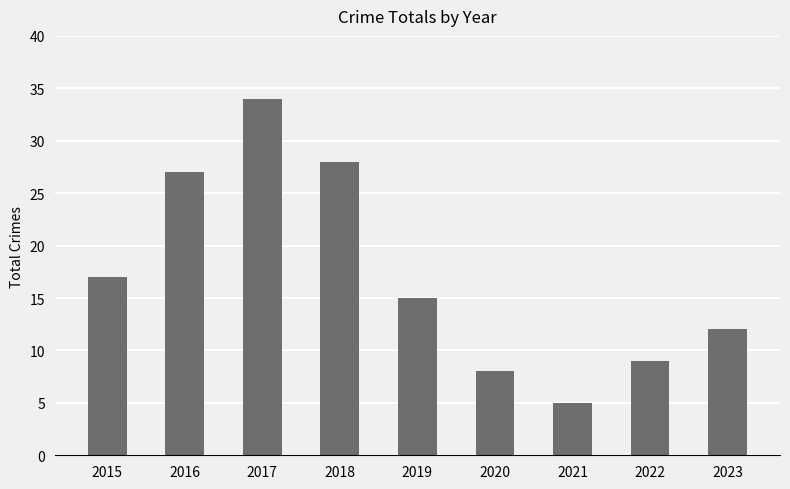

How many bars are there in total?

9